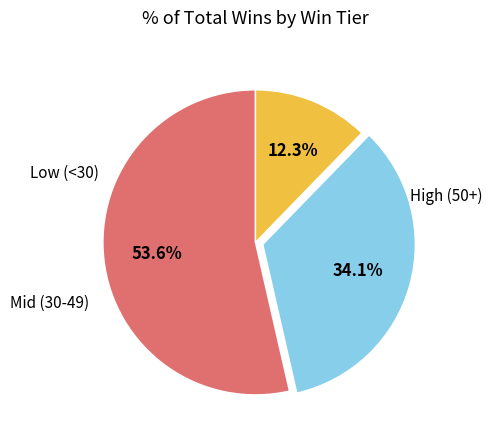

Is there any slice that represents more than half of the pie?

Yes